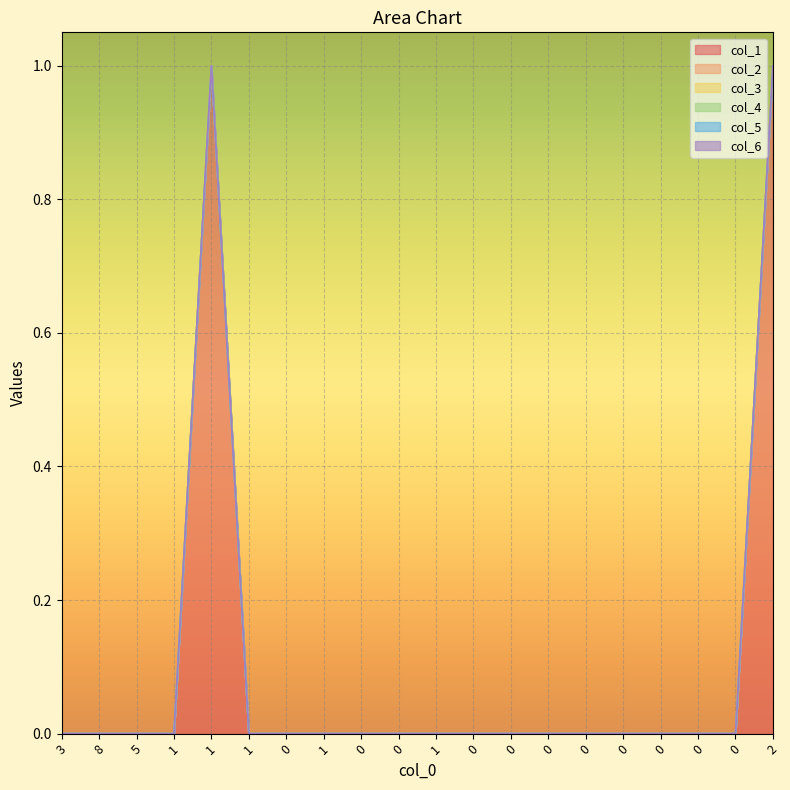

True or false: col_1 and col_3 cross at least once.

False